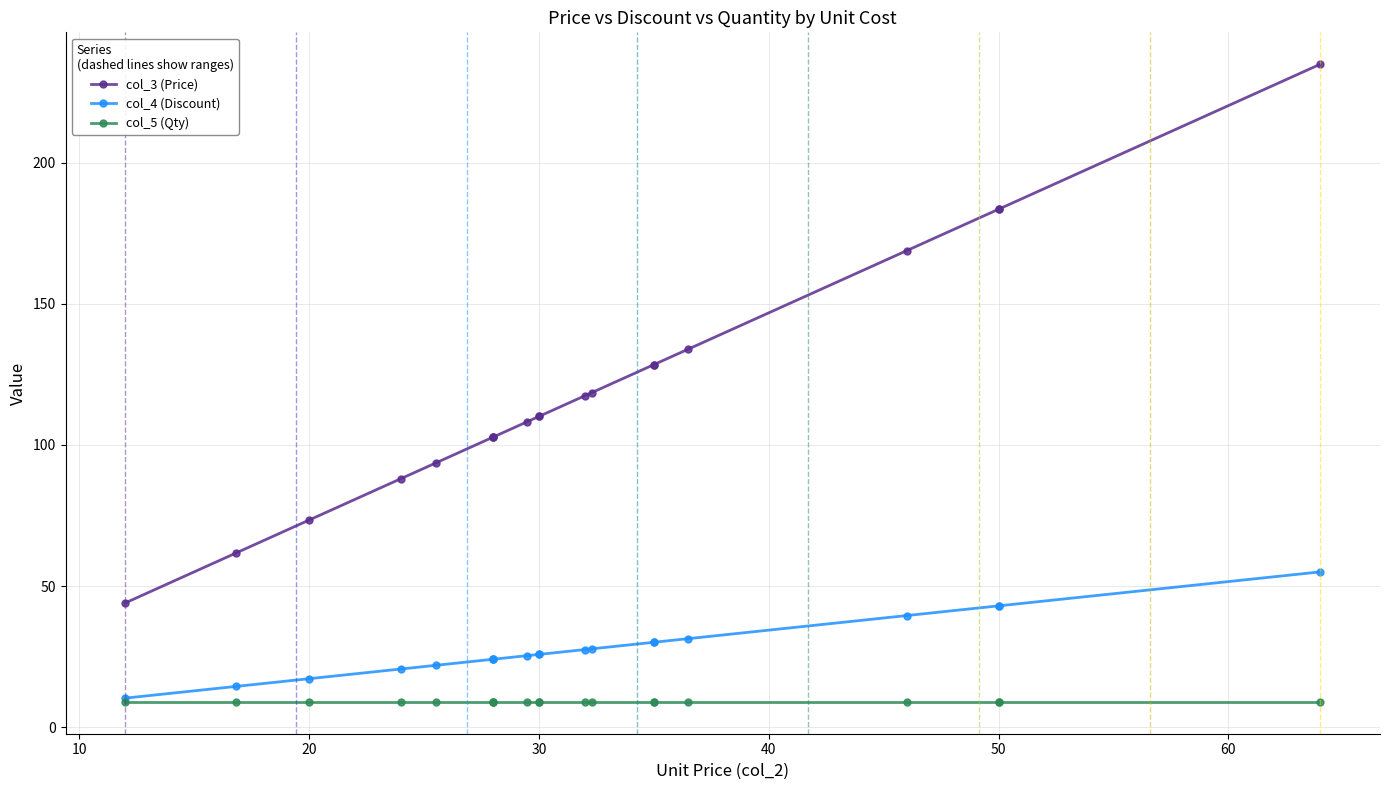

What is the lowest value of the col_3 (Price) series?

44.0